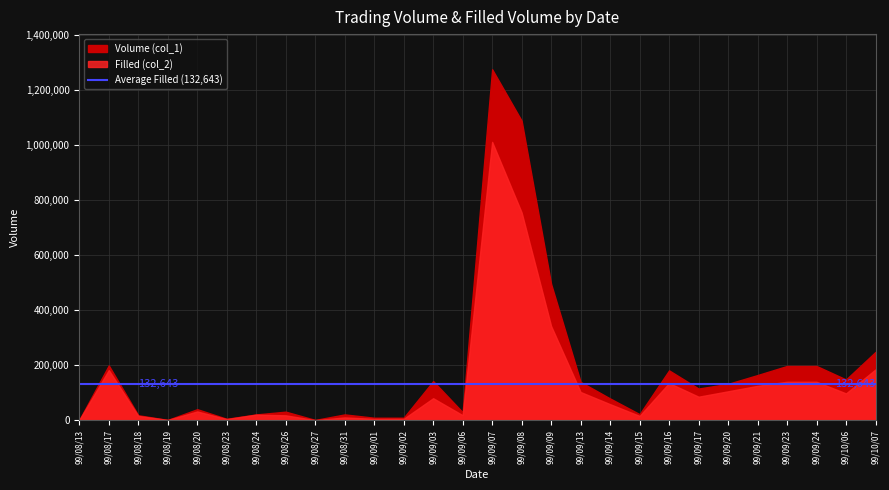

What is the sum of all Filled (col_2) values?

3714010